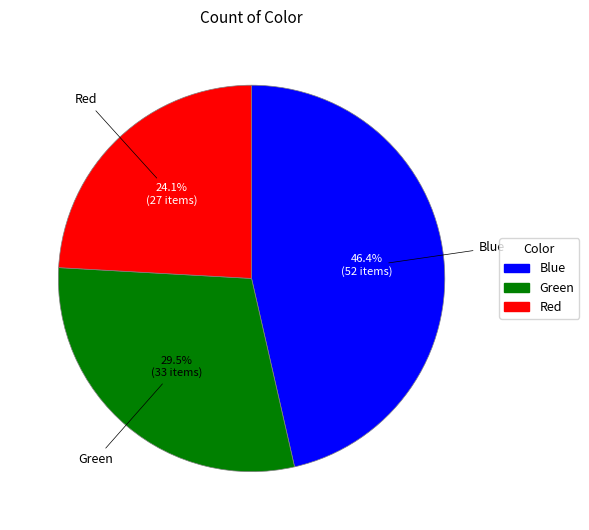

True or false: Blue accounts for 33% of the total.

False